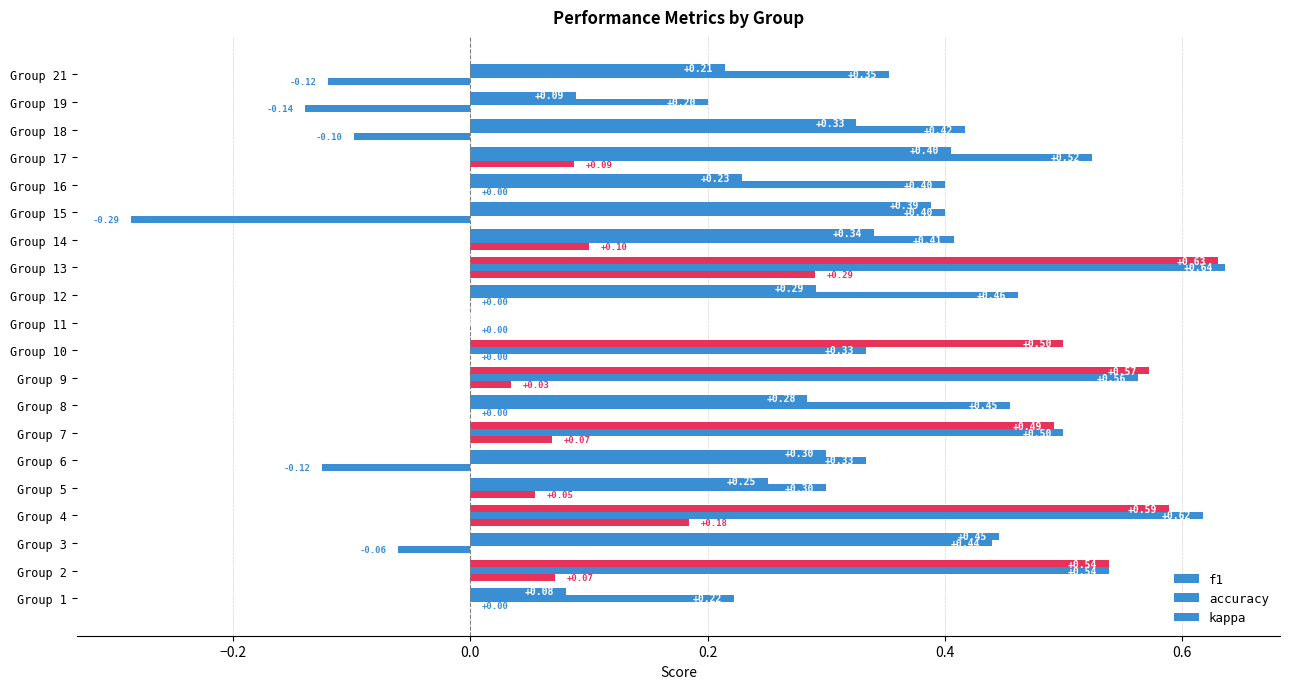

How many values in the accuracy series exceed 0?

19